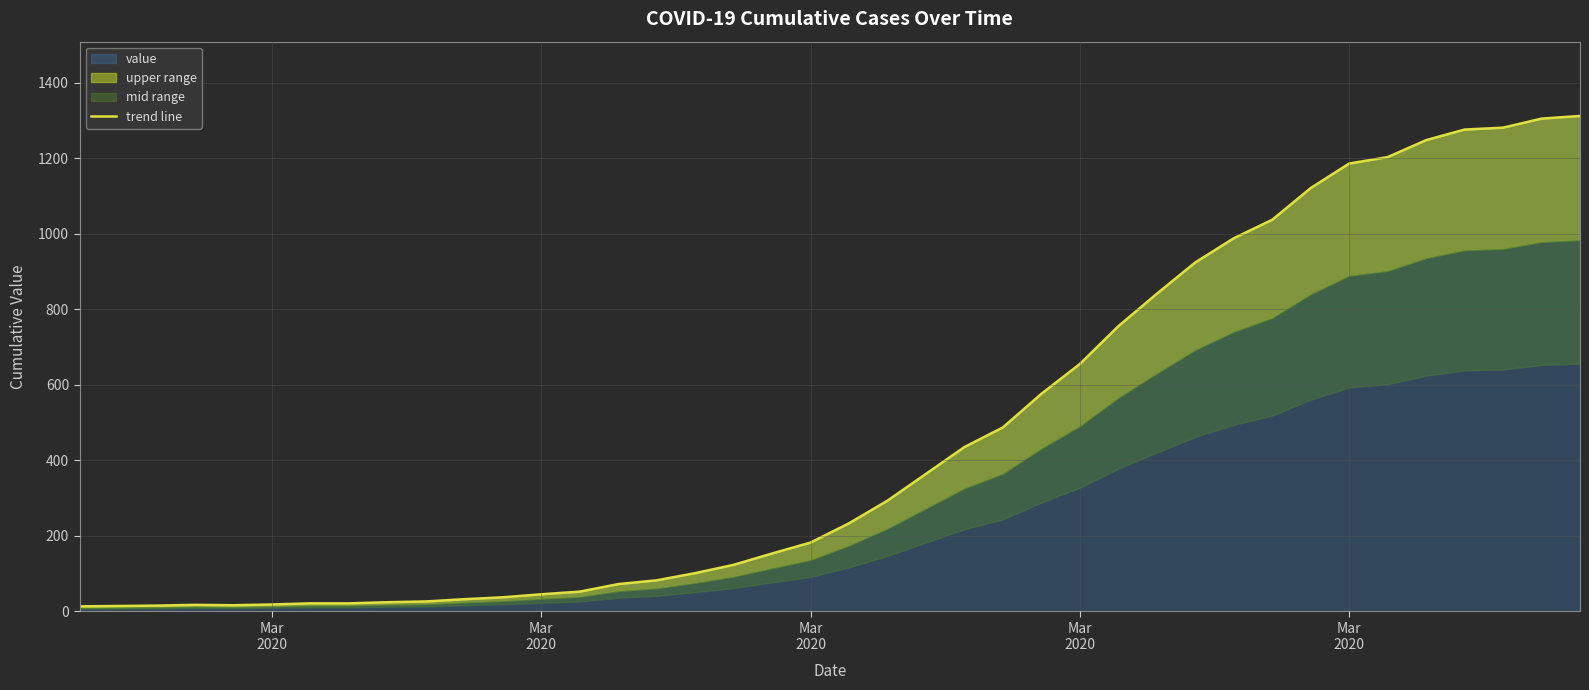

Reading left to right, transcribe all the data shown in this chart.

13	14	15	17	16	18	21	21	24	26	32	37	45	52	72	82	101	123	153	182	233	293	364	435	487	576	655	755	841	924	988	1037	1121	1186	1203	1248	1276	1281	1305	1312